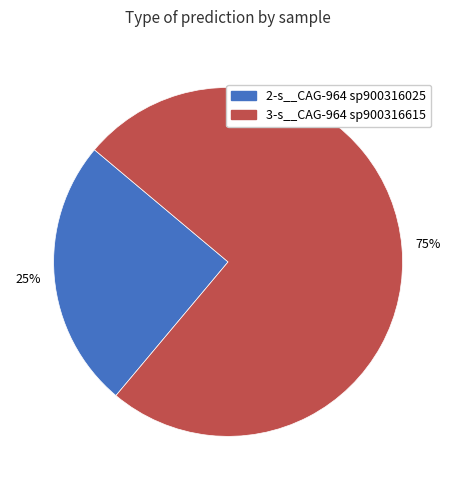

Is there any slice that represents more than half of the pie?

Yes